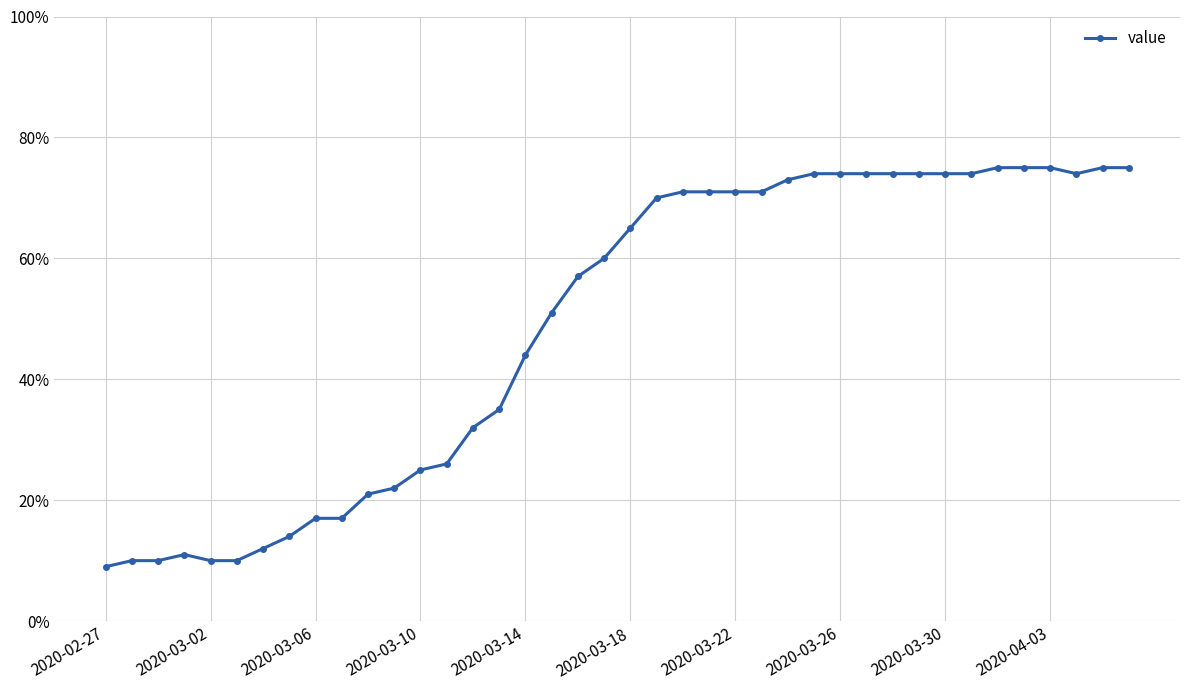

What is the sum of all values?

1952